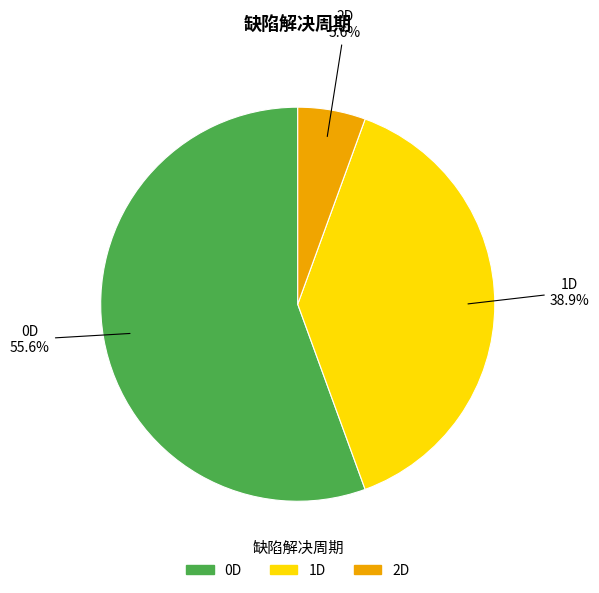

Between 1D and 2D, which is larger?

1D